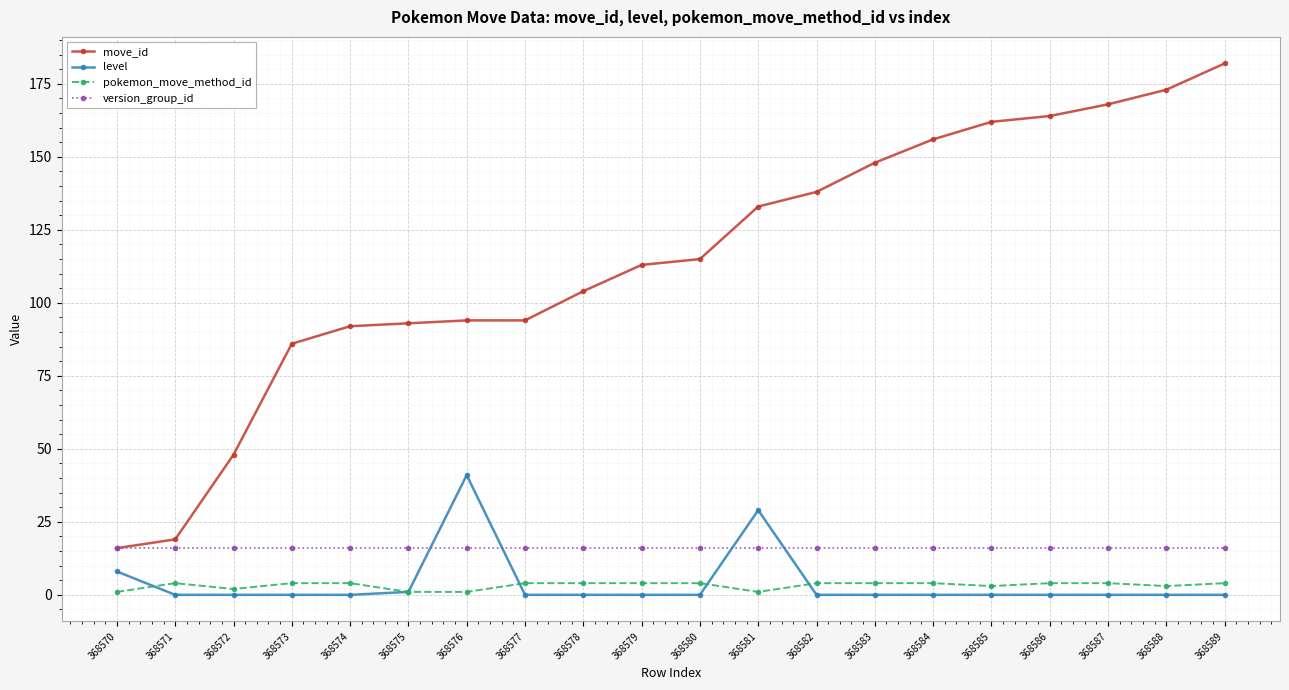

What is the difference between the highest and lowest values at 368586?

164